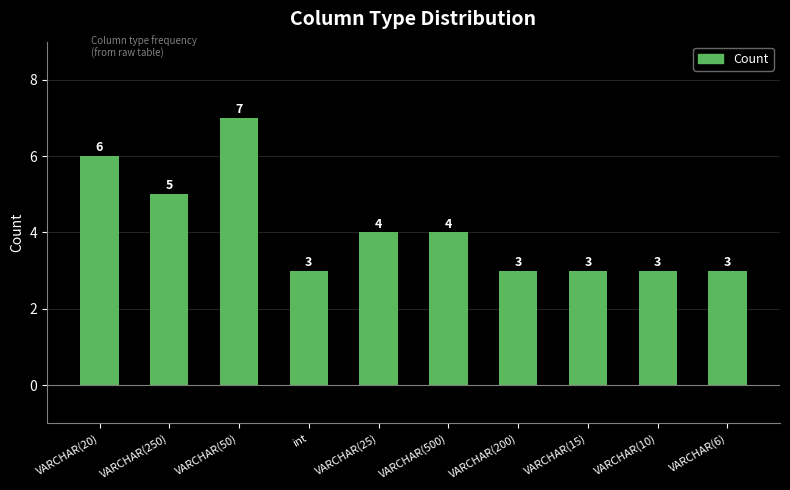

How many values are between 3 and 5?

8